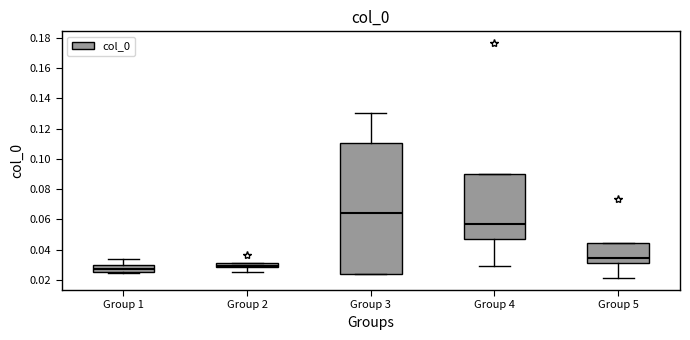

Which box is the tallest, from its lower edge to its upper edge?

Group 3